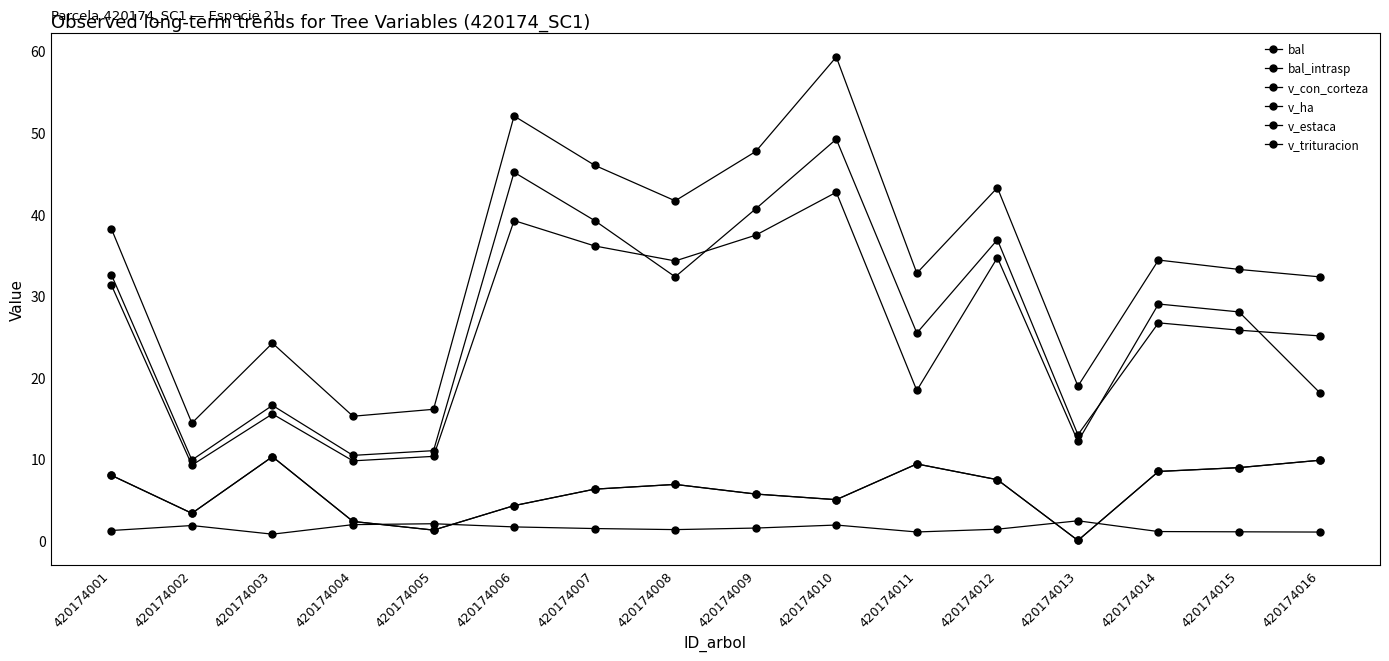

Rank the categories by v_ha value from lowest to highest.

420174003, 420174016, 420174011, 420174015, 420174014, 420174001, 420174008, 420174012, 420174007, 420174009, 420174006, 420174002, 420174010, 420174004, 420174005, 420174013